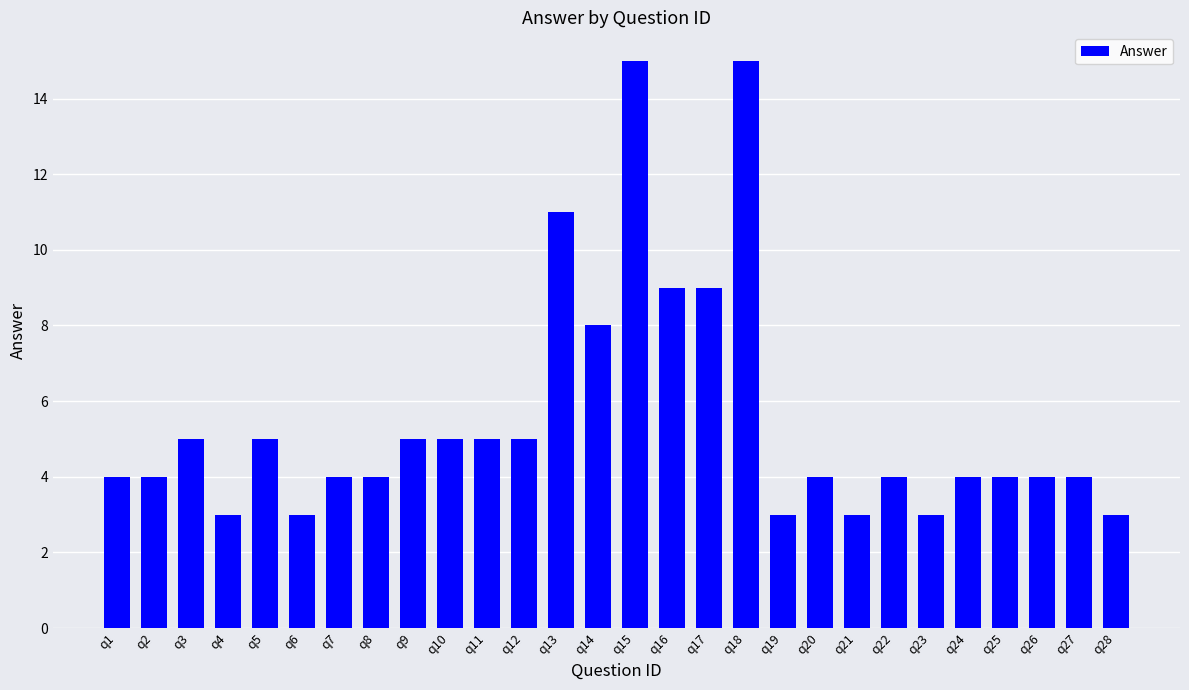

What is the approximate value at q10, to the nearest 5?

5